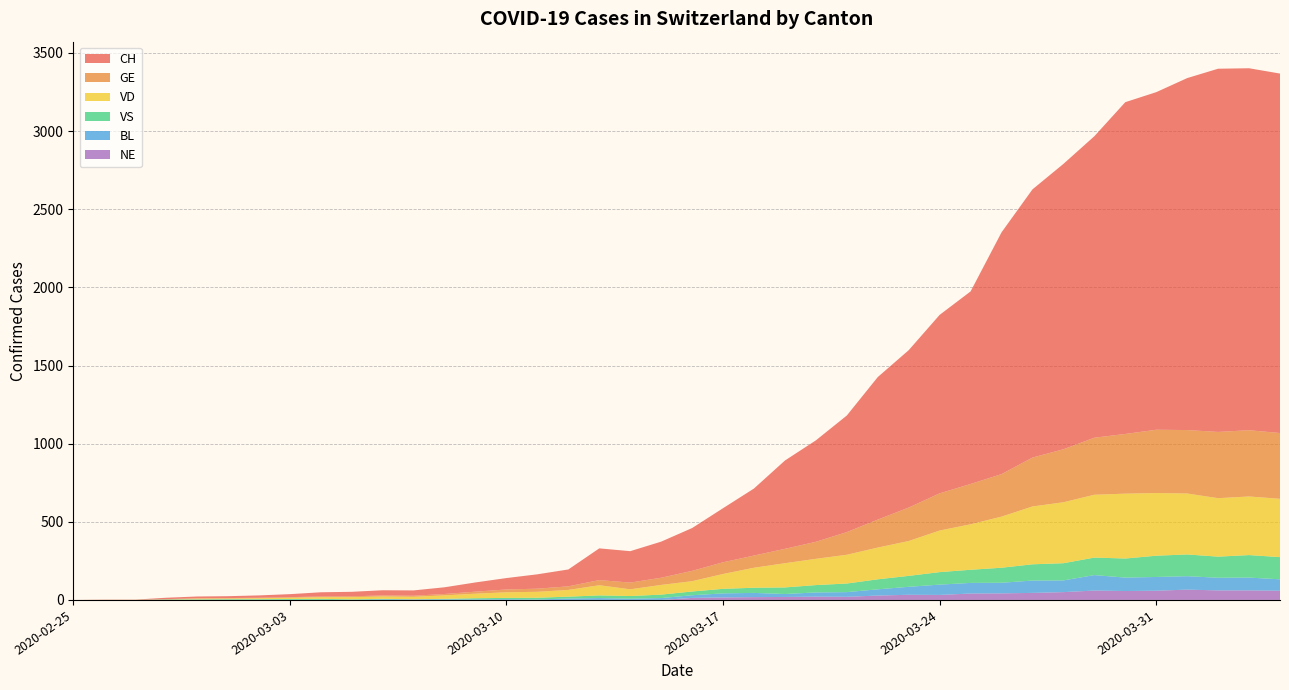

Reading left to right, list all the values displayed in this chart.

CH: 2020-02-25=0	2020-02-26=1	2020-02-27=1	2020-02-28=9	2020-02-29=11	2020-03-01=12	2020-03-02=15	2020-03-03=19	2020-03-04=27	2020-03-05=29	2020-03-06=33	2020-03-07=34	2020-03-08=43	2020-03-09=59	2020-03-10=73	2020-03-11=92	2020-03-12=108	2020-03-13=203	2020-03-14=201	2020-03-15=231	2020-03-16=274	2020-03-17=346	2020-03-18=429	2020-03-19=565	2020-03-20=649	2020-03-21=746	2020-03-22=912	2020-03-23=1007	2020-03-24=1142	2020-03-25=1232	2020-03-26=1547	2020-03-27=1716	2020-03-28=1826	2020-03-29=1929	2020-03-30=2123	2020-03-31=2160	2020-04-01=2252	2020-04-02=2324	2020-04-03=2316	2020-04-04=2300
GE: 2020-02-25=0	2020-02-26=1	2020-02-27=1	2020-02-28=2	2020-02-29=3	2020-03-01=3	2020-03-02=3	2020-03-03=4	2020-03-04=4	2020-03-05=5	2020-03-06=7	2020-03-07=7	2020-03-08=9	2020-03-09=13	2020-03-10=18	2020-03-11=20	2020-03-12=23	2020-03-13=33	2020-03-14=43	2020-03-15=46	2020-03-16=66	2020-03-17=75	2020-03-18=78	2020-03-19=92	2020-03-20=109	2020-03-21=145	2020-03-22=179	2020-03-23=214	2020-03-24=238	2020-03-25=258	2020-03-26=272	2020-03-27=313	2020-03-28=339	2020-03-29=365	2020-03-30=382	2020-03-31=405	2020-04-01=406	2020-04-02=424	2020-04-03=424	2020-04-04=421
VD: 2020-02-25=0	2020-02-26=0	2020-02-27=0	2020-02-28=0	2020-02-29=4	2020-03-01=4	2020-03-02=6	2020-03-03=8	2020-03-04=11	2020-03-05=14	2020-03-06=15	2020-03-07=16	2020-03-08=22	2020-03-09=29	2020-03-10=36	2020-03-11=38	2020-03-12=43	2020-03-13=65	2020-03-14=43	2020-03-15=62	2020-03-16=66	2020-03-17=95	2020-03-18=128	2020-03-19=155	2020-03-20=168	2020-03-21=184	2020-03-22=203	2020-03-23=223	2020-03-24=266	2020-03-25=291	2020-03-26=327	2020-03-27=370	2020-03-28=390	2020-03-29=402	2020-03-30=415	2020-03-31=401	2020-04-01=390	2020-04-02=374	2020-04-03=375	2020-04-04=373
VS: 2020-02-25=0	2020-02-26=0	2020-02-27=0	2020-02-28=3	2020-02-29=3	2020-03-01=4	2020-03-02=4	2020-03-03=5	2020-03-04=6	2020-03-05=3	2020-03-06=3	2020-03-07=0	2020-03-08=3	2020-03-09=7	2020-03-10=8	2020-03-11=11	2020-03-12=12	2020-03-13=17	2020-03-14=17	2020-03-15=22	2020-03-16=24	2020-03-17=29	2020-03-18=33	2020-03-19=42	2020-03-20=47	2020-03-21=55	2020-03-22=64	2020-03-23=70	2020-03-24=80	2020-03-25=84	2020-03-26=96	2020-03-27=104	2020-03-28=110	2020-03-29=112	2020-03-30=122	2020-03-31=136	2020-04-01=139	2020-04-02=135	2020-04-03=144	2020-04-04=142
BL: 2020-02-25=0	2020-02-26=0	2020-02-27=0	2020-02-28=0	2020-02-29=1	2020-03-01=1	2020-03-02=1	2020-03-03=1	2020-03-04=1	2020-03-05=1	2020-03-06=4	2020-03-07=4	2020-03-08=4	2020-03-09=4	2020-03-10=5	2020-03-11=3	2020-03-12=9	2020-03-13=12	2020-03-14=8	2020-03-15=12	2020-03-16=17	2020-03-17=26	2020-03-18=27	2020-03-19=19	2020-03-20=27	2020-03-21=30	2020-03-22=40	2020-03-23=51	2020-03-24=66	2020-03-25=68	2020-03-26=68	2020-03-27=79	2020-03-28=75	2020-03-29=99	2020-03-30=86	2020-03-31=88	2020-04-01=86	2020-04-02=81	2020-04-03=82	2020-04-04=73
NE: 2020-02-25=0	2020-02-26=0	2020-02-27=0	2020-02-28=0	2020-02-29=0	2020-03-01=0	2020-03-02=0	2020-03-03=0	2020-03-04=0	2020-03-05=0	2020-03-06=0	2020-03-07=0	2020-03-08=0	2020-03-09=0	2020-03-10=0	2020-03-11=0	2020-03-12=0	2020-03-13=0	2020-03-14=0	2020-03-15=0	2020-03-16=13	2020-03-17=16	2020-03-18=18	2020-03-19=19	2020-03-20=21	2020-03-21=20	2020-03-22=28	2020-03-23=33	2020-03-24=32	2020-03-25=41	2020-03-26=42	2020-03-27=45	2020-03-28=50	2020-03-29=60	2020-03-30=57	2020-03-31=59	2020-04-01=66	2020-04-02=61	2020-04-03=61	2020-04-04=59